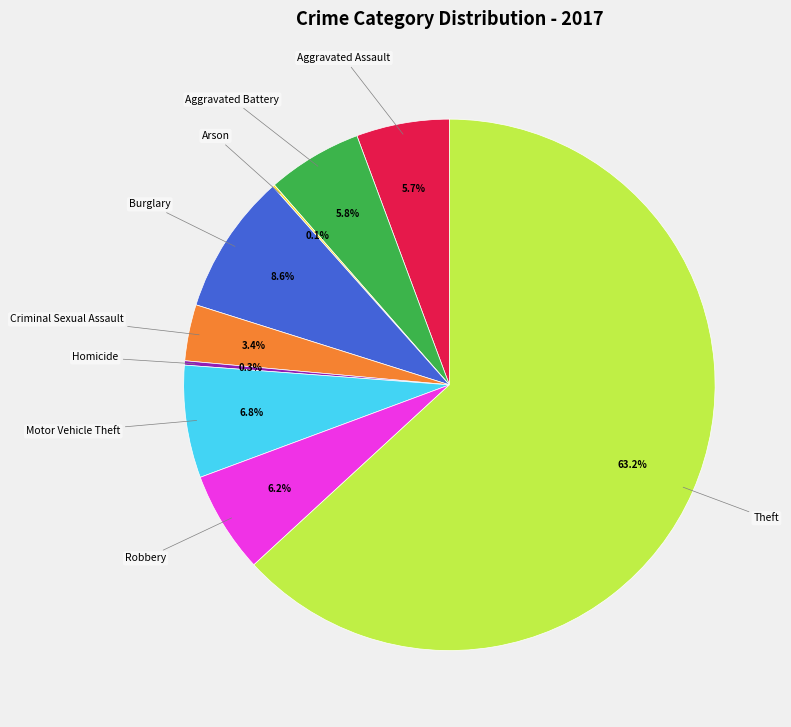

Is there a majority slice in this chart?

Yes